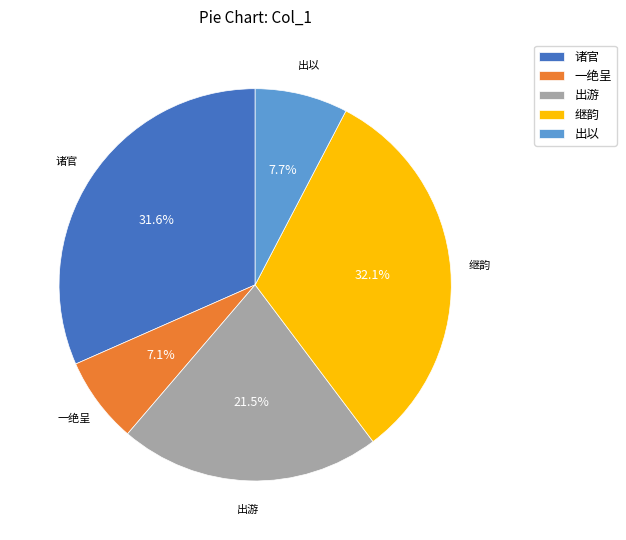

Is there a majority slice in this chart?

No